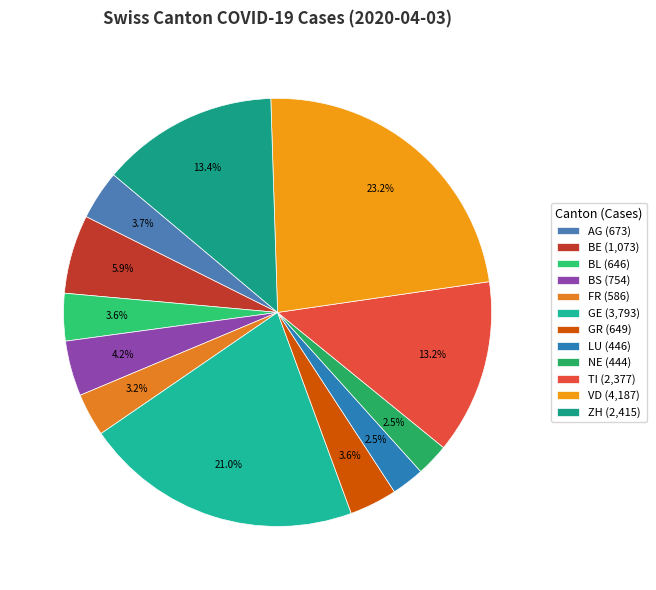

Is the sum of GR and ZH greater than half?

No